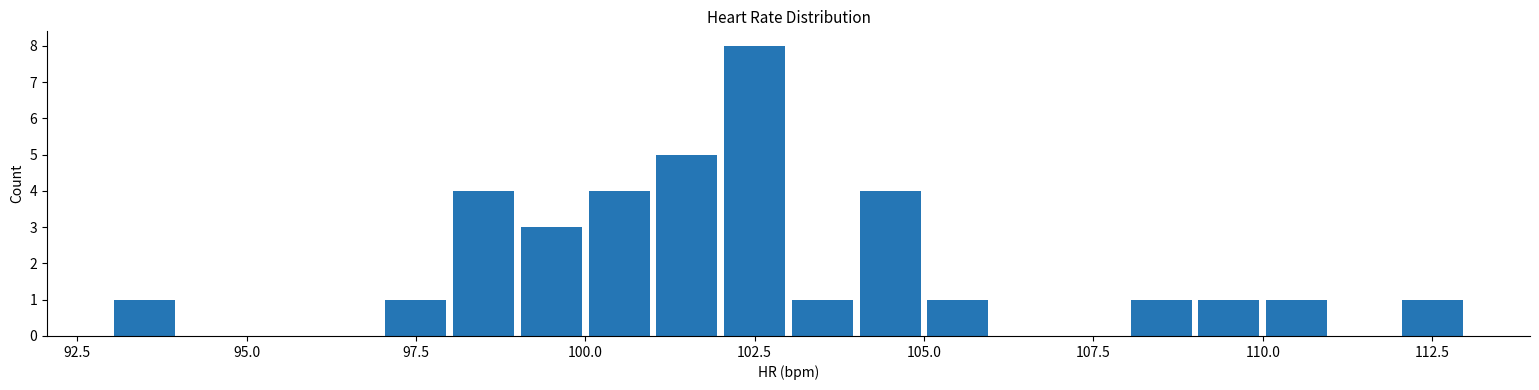

Around what value on the x-axis is the tallest bar? Give the approximate position of its centre, as read against the axis.

102.5